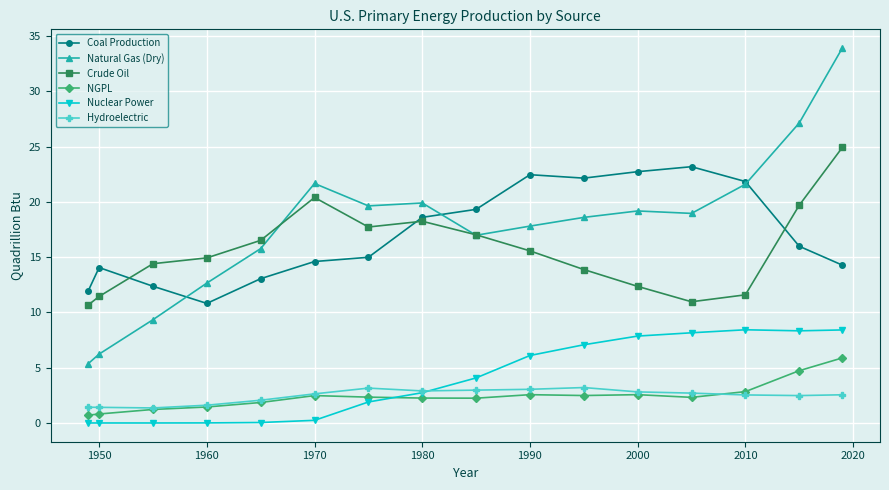

How many categories are shown in the chart?

16